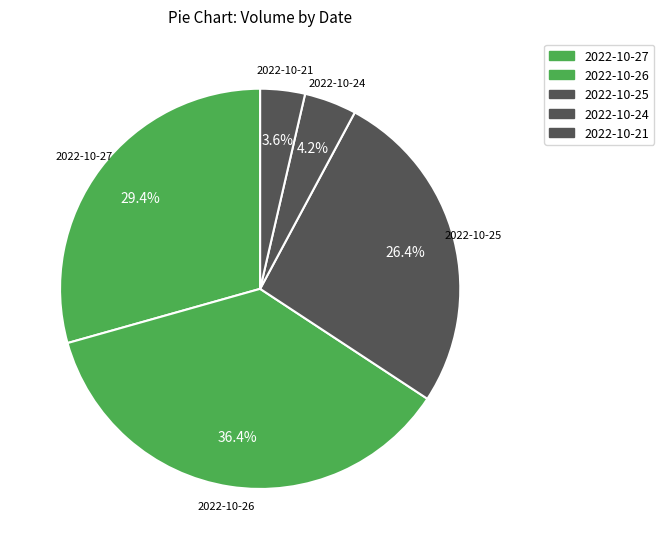

How many slices are in this pie chart?

5